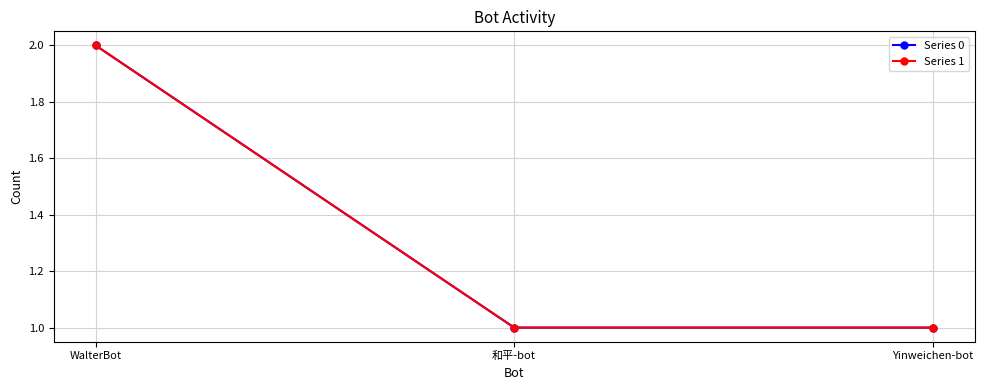

Is the value of Series 0 at WalterBot greater than the value of Series 1 at WalterBot?

No